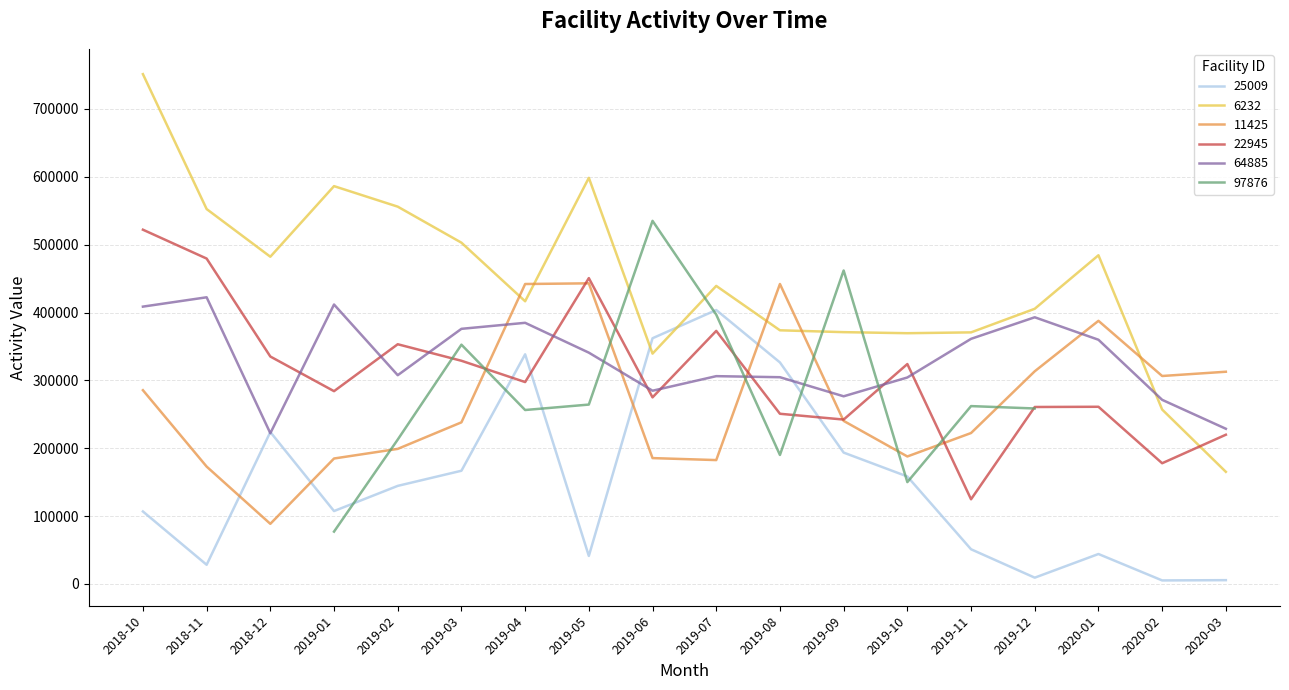

What is the value of the 64885 point at the 15th from the left?

393048.0